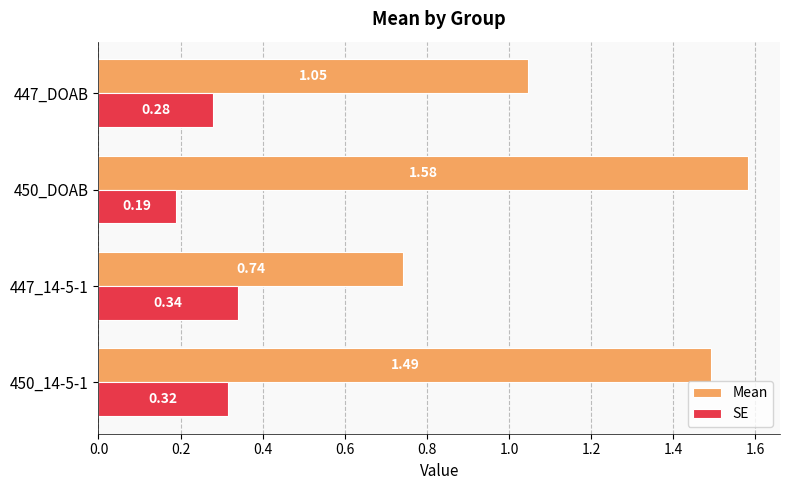

List the series in order of their overall mean, highest first.

Mean, SE